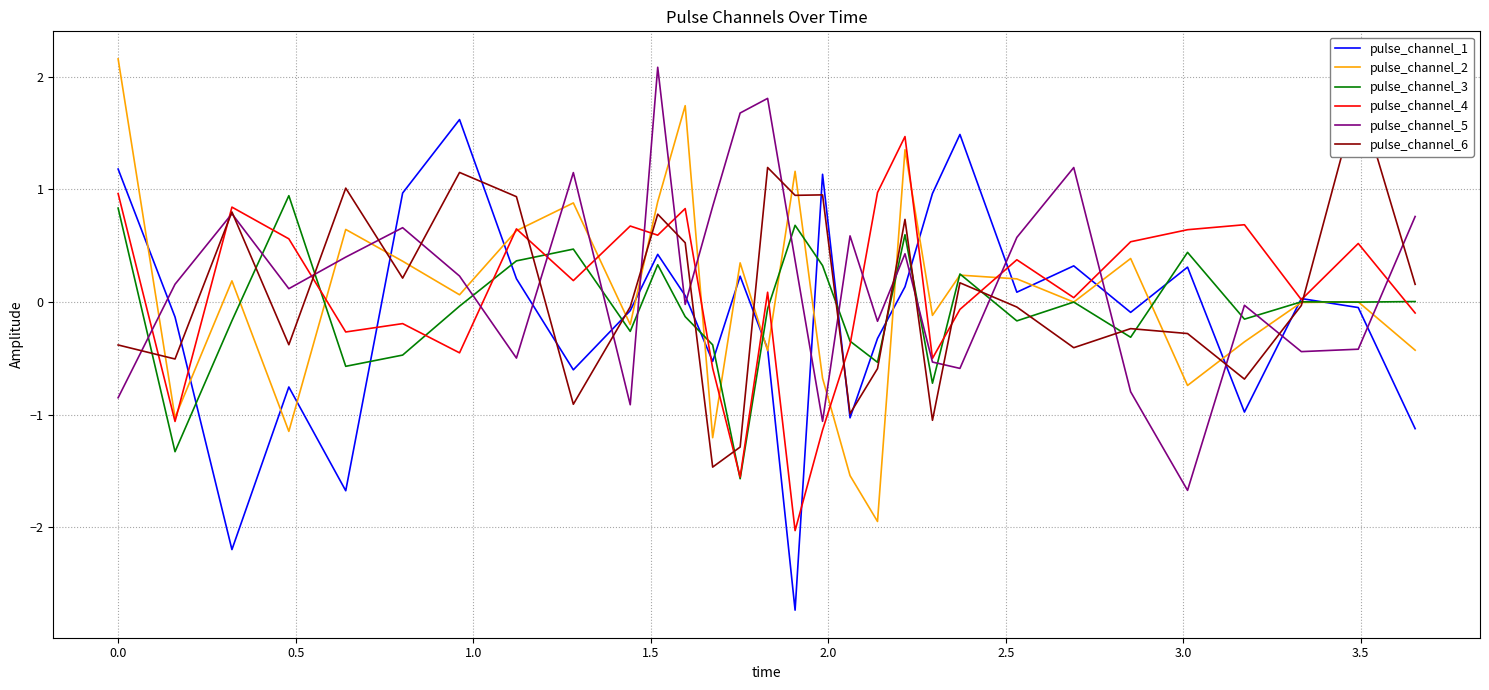

How many values in pulse_channel_5 are above zero?

17